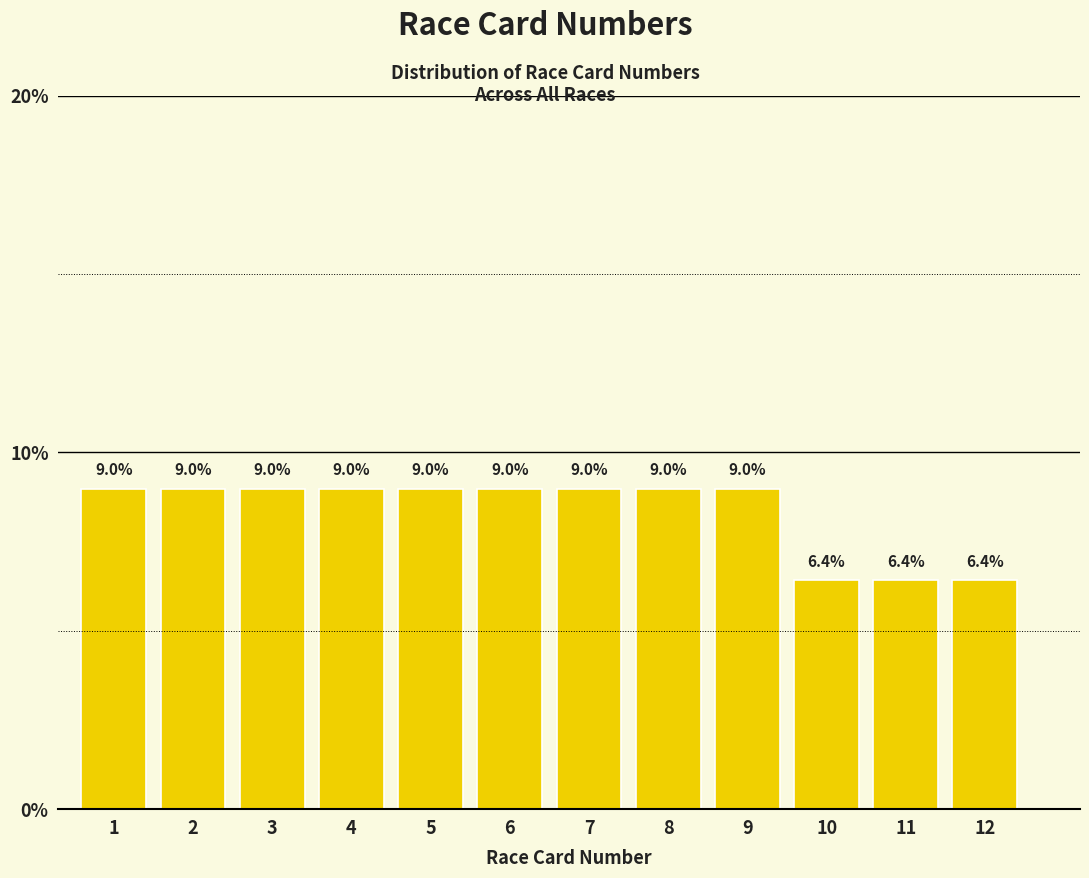

Reading left to right, what are all the values shown in this chart?

1=9.0	2=9.0	3=9.0	4=9.0	5=9.0	6=9.0	7=9.0	8=9.0	9=9.0	10=6.4	11=6.4	12=6.4